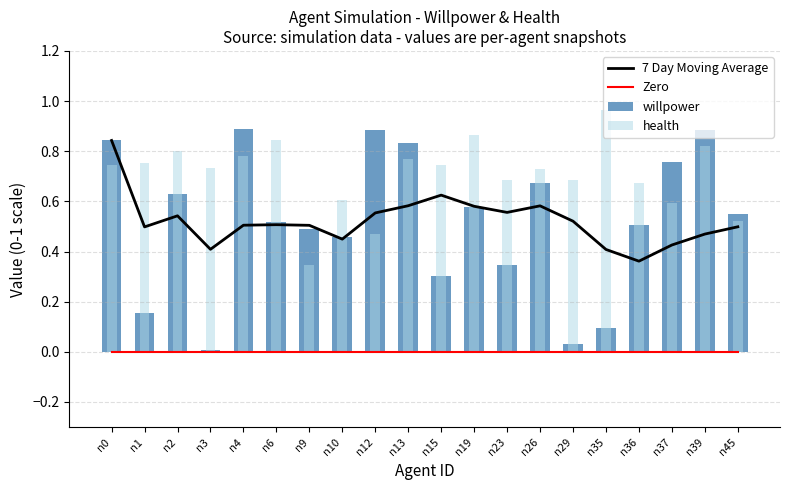

Which category has the highest value across all series?

n35